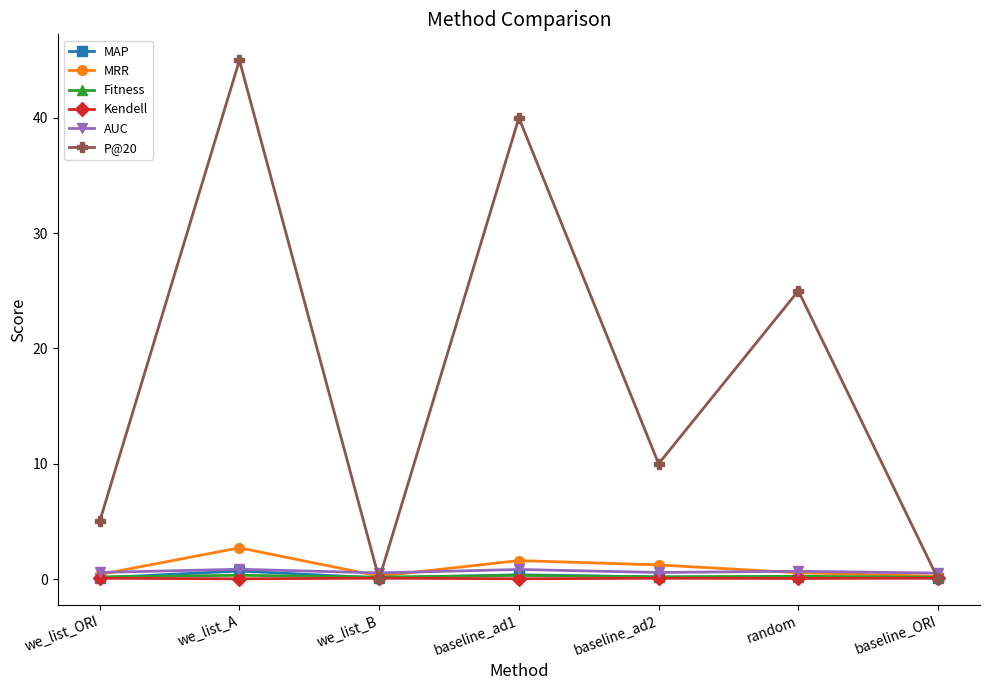

What is the label of the 6th point from the right?

we_list_A